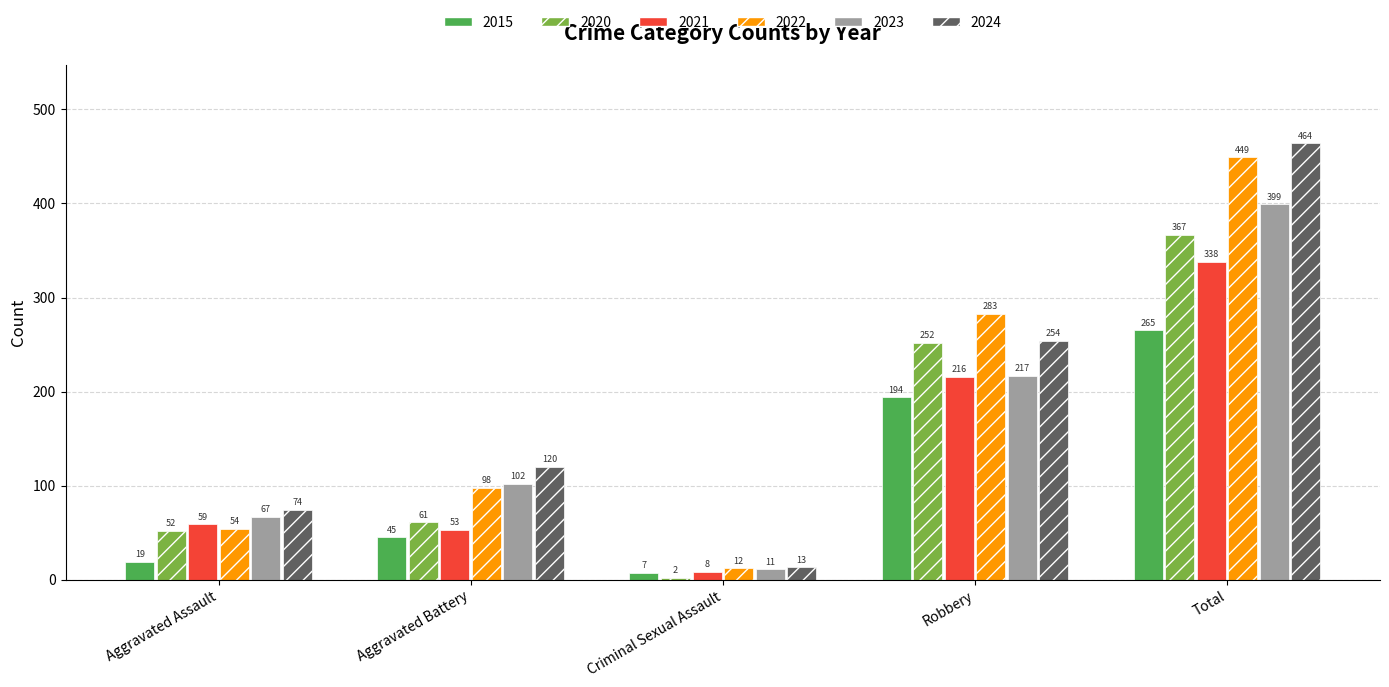

The value of 2022 at Aggravated Battery is 98. True or false?

True